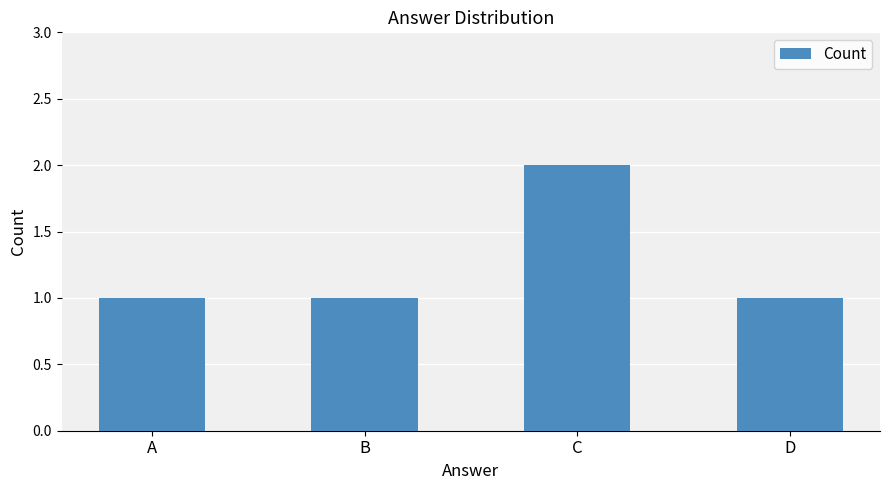

What is the greatest value displayed?

2